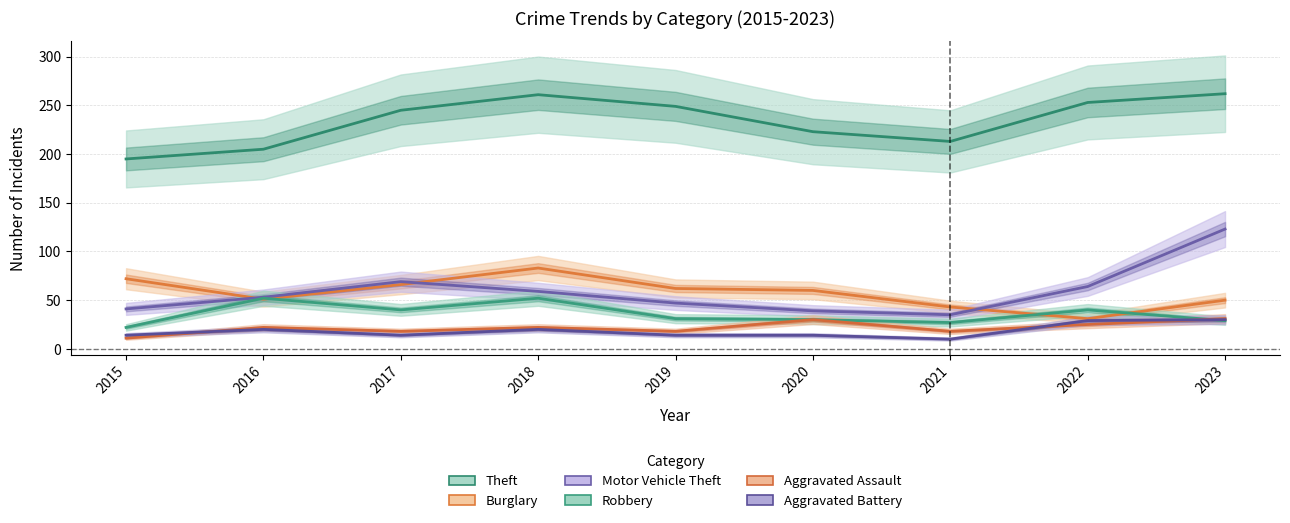

Which series has the largest total across all categories?

Theft